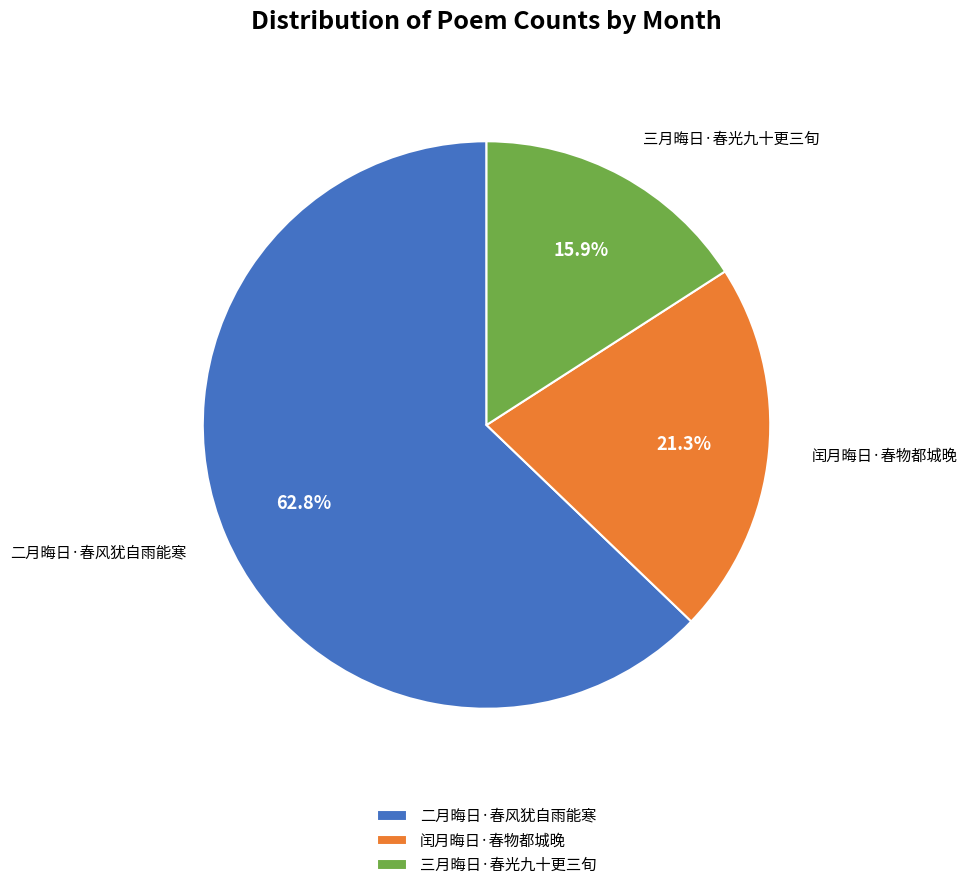

Is there any slice that represents more than half of the pie?

Yes